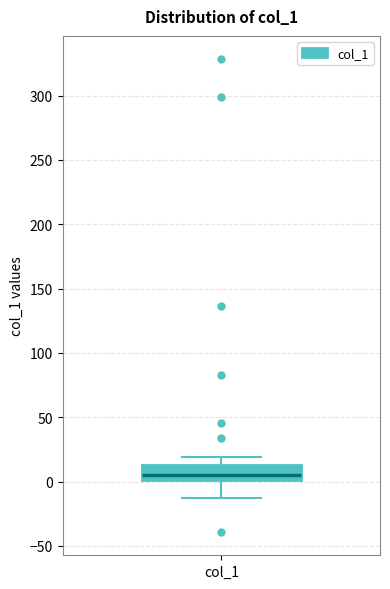

Transcribe this box plot: give where the median line is, the range the box spans, and where the two whiskers end, as read against the y-axis. The values are not printed on the chart, so give them approximately, as read against the axis.

median 5, box 0 to 15, whiskers -15 to 20